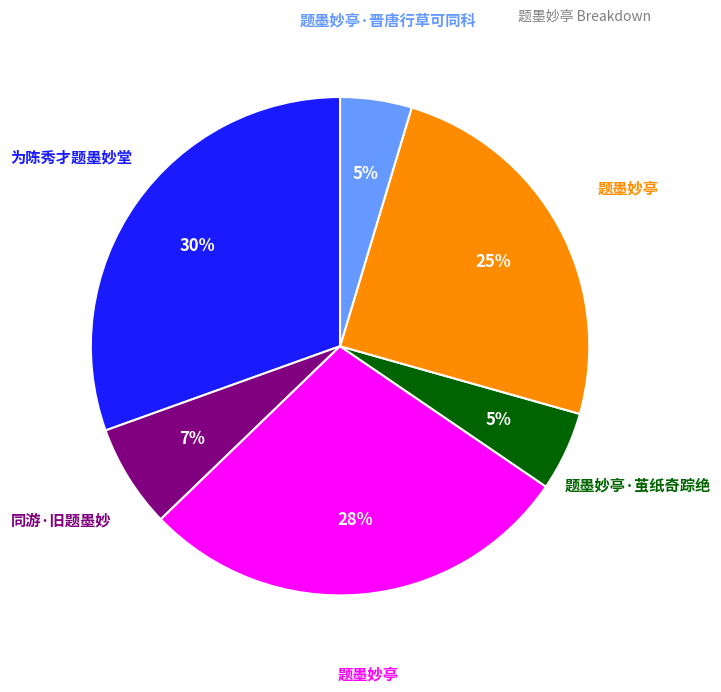

To the nearest percent, what is the average slice percentage?

17%